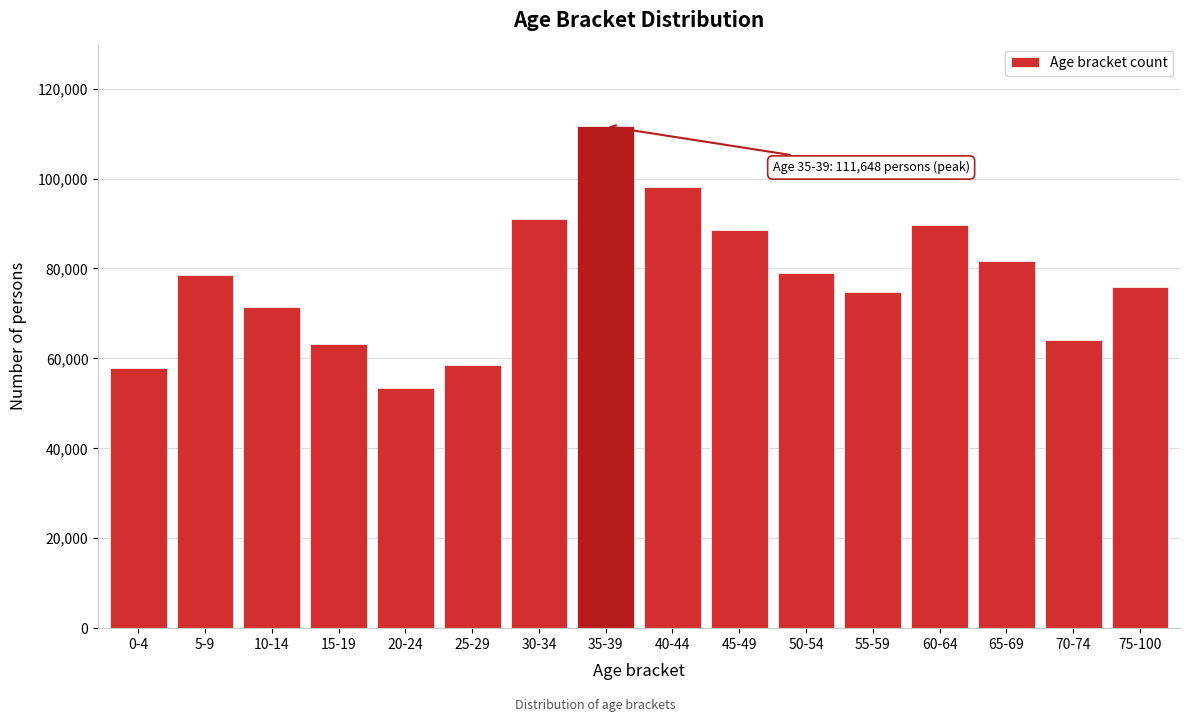

Reading right to left, what are all the values shown in this chart?

75948	64041	81707	89661	74763	79047	88468	98056	111648	90986	58561	53450	63118	71421	78448	57805